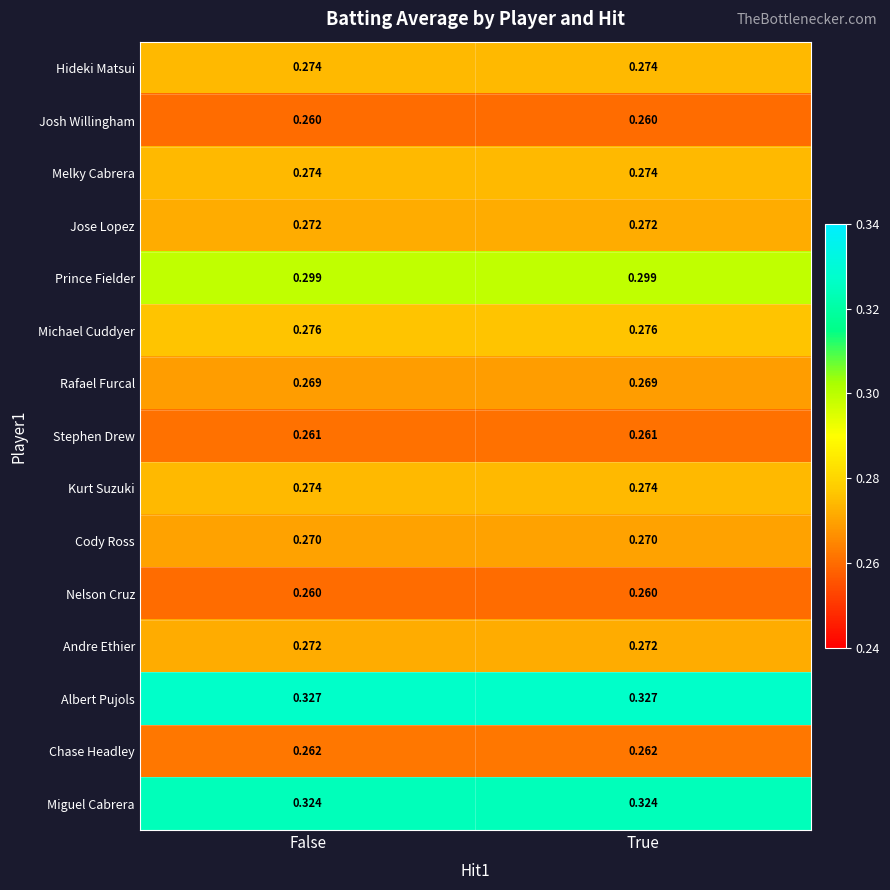

Count the number of categories in the chart.

2